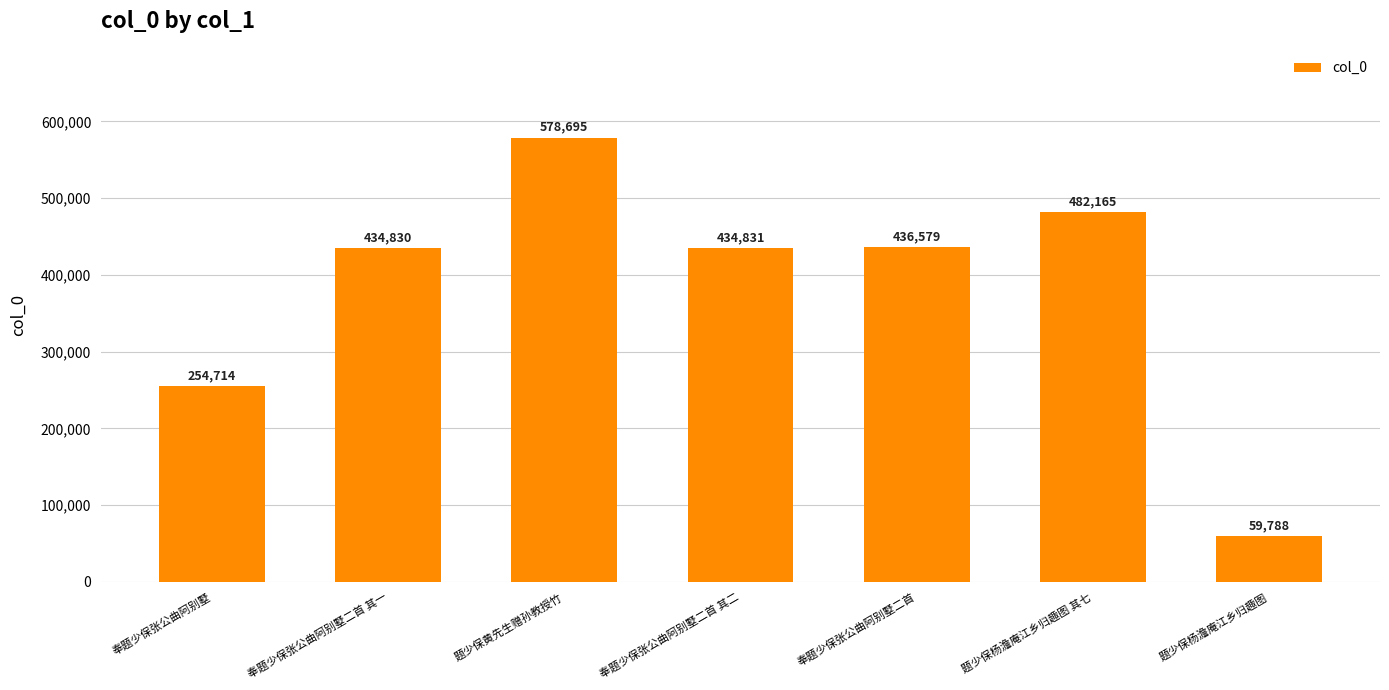

What is the minimum value shown in the chart?

59788